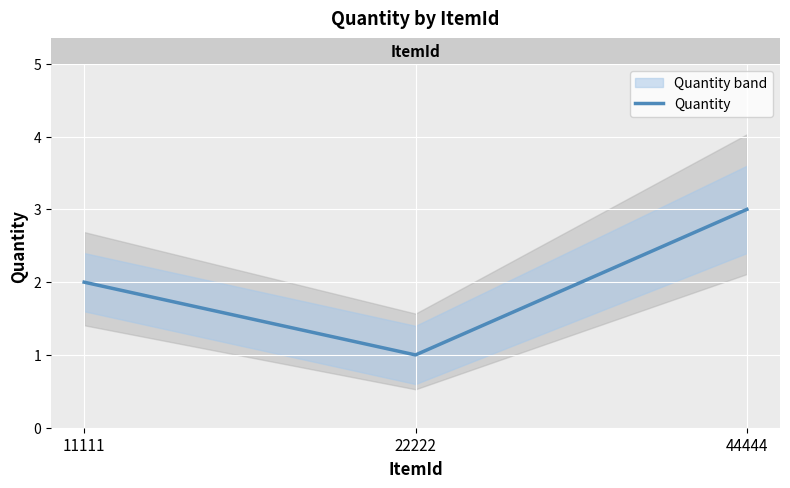

The value at 11111 is 1. True or false?

False